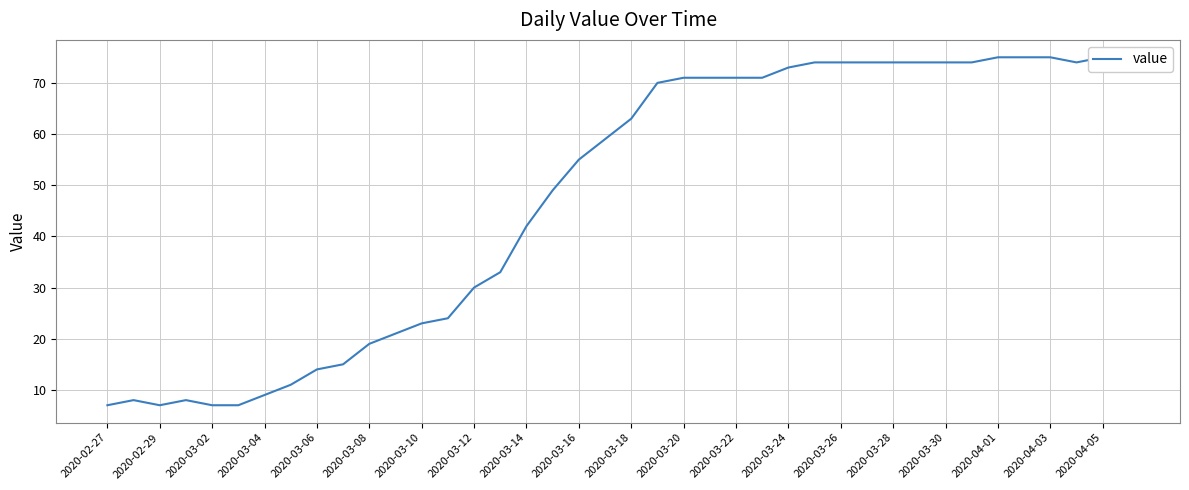

The value at 25 is 71. True or false?

True